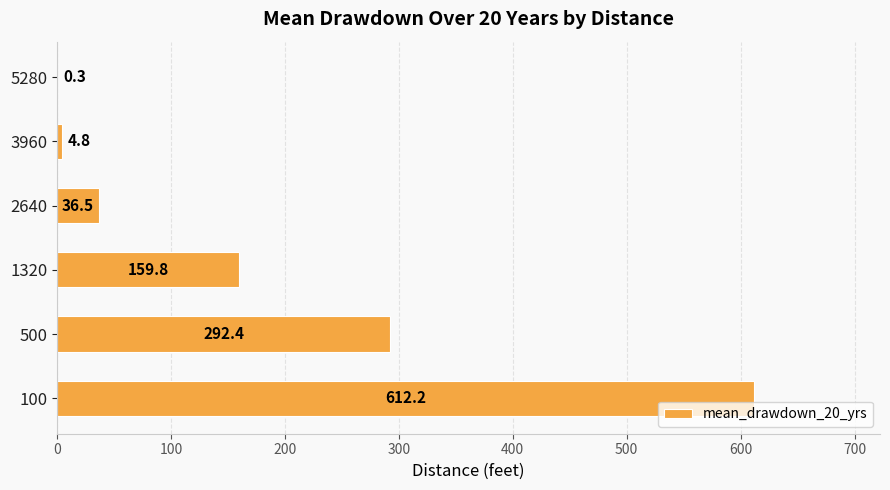

Reading top to bottom, extract all data points from this chart.

5280=0.3	3960=4.8	2640=36.5	1320=159.8	500=292.4	100=612.2